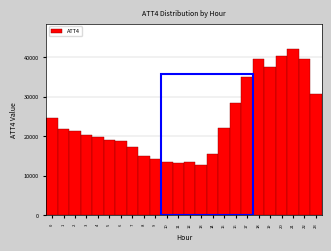

Reading left to right, list every bar in this chart as the range it spans on the x-axis followed by its height. The values are not printed on the chart, so give them approximately, as read against the axis.

-0.5 to 0.5: 25000
0.5 to 1.5: 22000
1.5 to 2.5: 21000
2.5 to 3.5: 20000
3.5 to 4.5: 20000
4.5 to 5.5: 19000
5.5 to 6.5: 19000
6.5 to 7.5: 17000
7.5 to 8.5: 15000
8.5 to 9.5: 14000
9.5 to 10.5: 13000
10.5 to 11.5: 13000
11.5 to 12.5: 14000
12.5 to 13.5: 13000
13.5 to 14.5: 16000
14.5 to 15.5: 22000
15.5 to 16.5: 29000
16.5 to 17.5: 35000
17.5 to 18.5: 40000
18.5 to 19.5: 38000
19.5 to 20.5: 40000
20.5 to 21.5: 42000
21.5 to 22.5: 40000
22.5 to 23.5: 31000